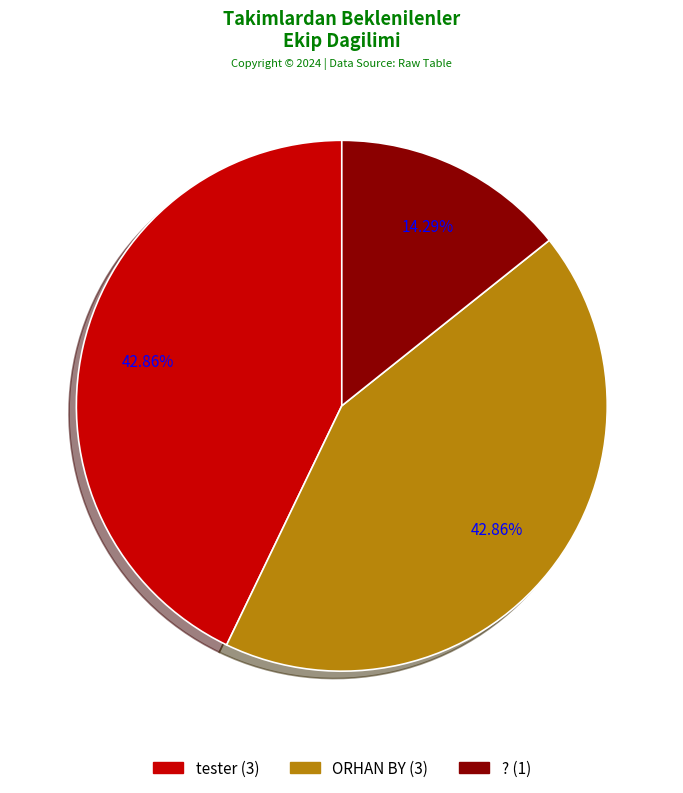

Does tester represent more than half of the total?

No